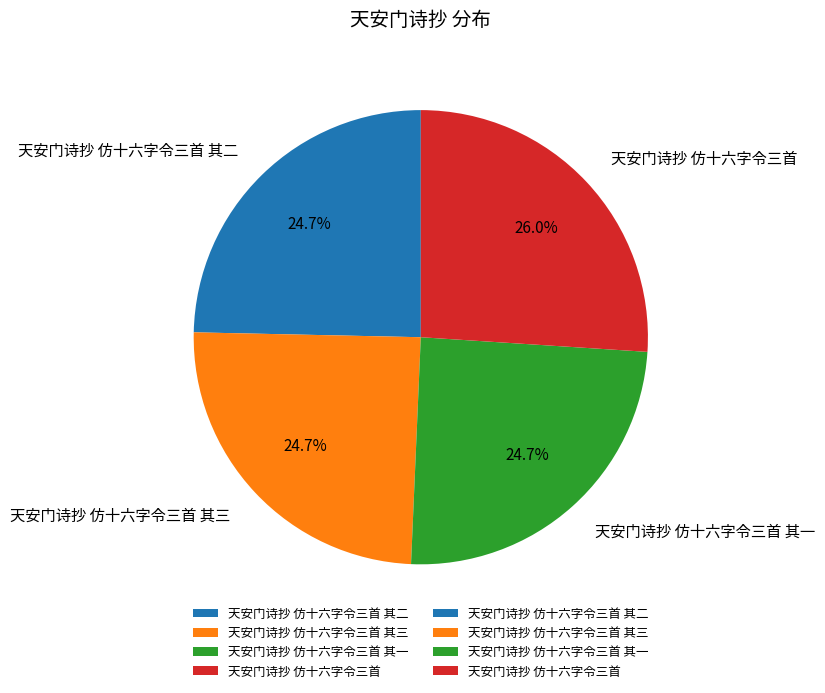

Which has a higher value, 天安门诗抄 仿十六字令三首 其三 or 天安门诗抄 仿十六字令三首?

天安门诗抄 仿十六字令三首